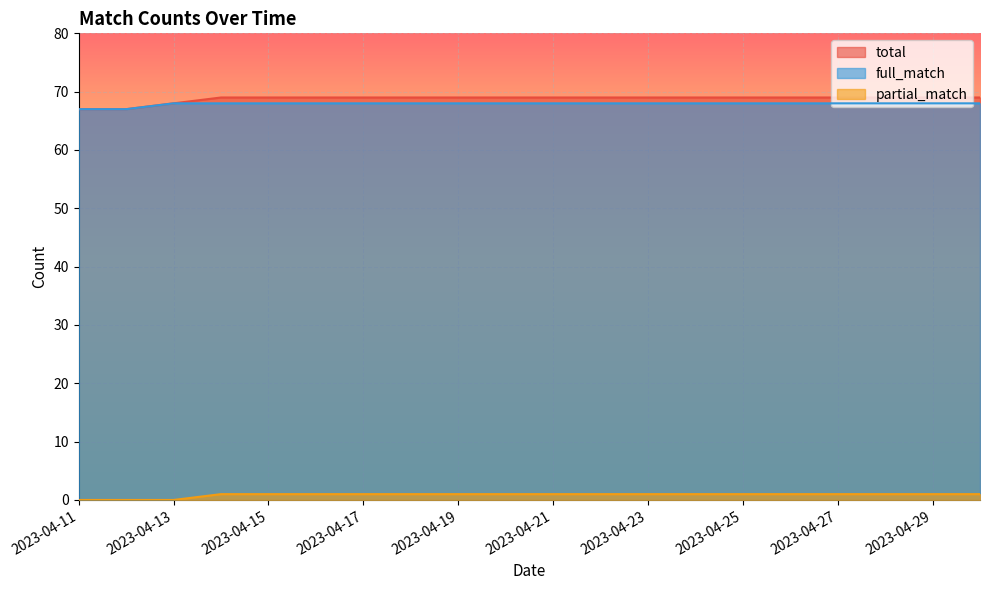

Reading left to right, extract all data points from this chart.

total: 2023-04-11=67	2023-04-12=67	2023-04-13=68	2023-04-14=69	2023-04-15=69	2023-04-16=69	2023-04-17=69	2023-04-18=69	2023-04-19=69	2023-04-20=69	2023-04-21=69	2023-04-22=69	2023-04-23=69	2023-04-24=69	2023-04-25=69	2023-04-26=69	2023-04-27=69	2023-04-28=69	2023-04-29=69	2023-04-30=69
full_match: 2023-04-11=67	2023-04-12=67	2023-04-13=68	2023-04-14=68	2023-04-15=68	2023-04-16=68	2023-04-17=68	2023-04-18=68	2023-04-19=68	2023-04-20=68	2023-04-21=68	2023-04-22=68	2023-04-23=68	2023-04-24=68	2023-04-25=68	2023-04-26=68	2023-04-27=68	2023-04-28=68	2023-04-29=68	2023-04-30=68
partial_match: 2023-04-11=0	2023-04-12=0	2023-04-13=0	2023-04-14=1	2023-04-15=1	2023-04-16=1	2023-04-17=1	2023-04-18=1	2023-04-19=1	2023-04-20=1	2023-04-21=1	2023-04-22=1	2023-04-23=1	2023-04-24=1	2023-04-25=1	2023-04-26=1	2023-04-27=1	2023-04-28=1	2023-04-29=1	2023-04-30=1